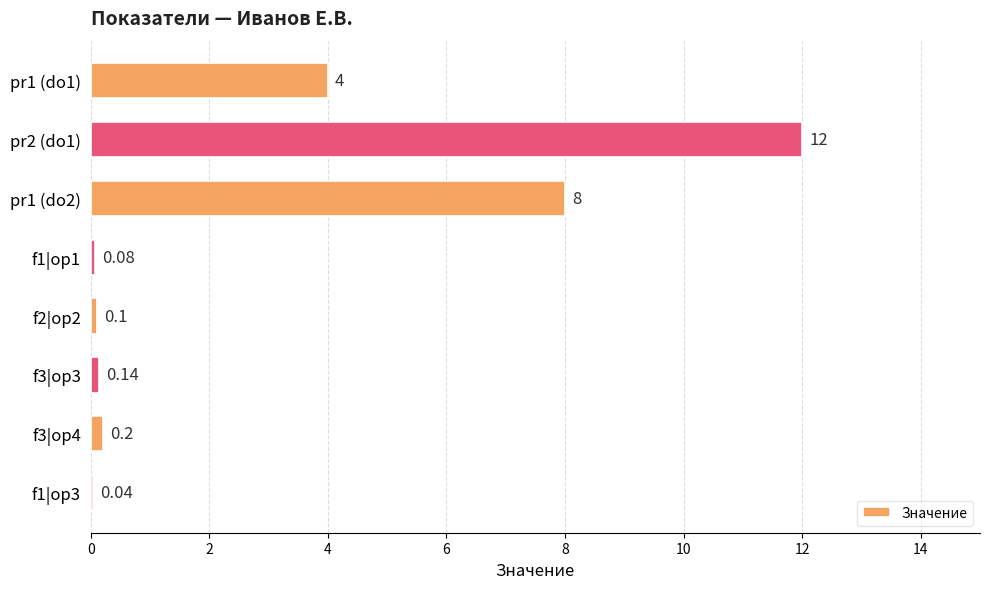

What is the change in value from pr2 (do1) to f1|op3?

-12.0